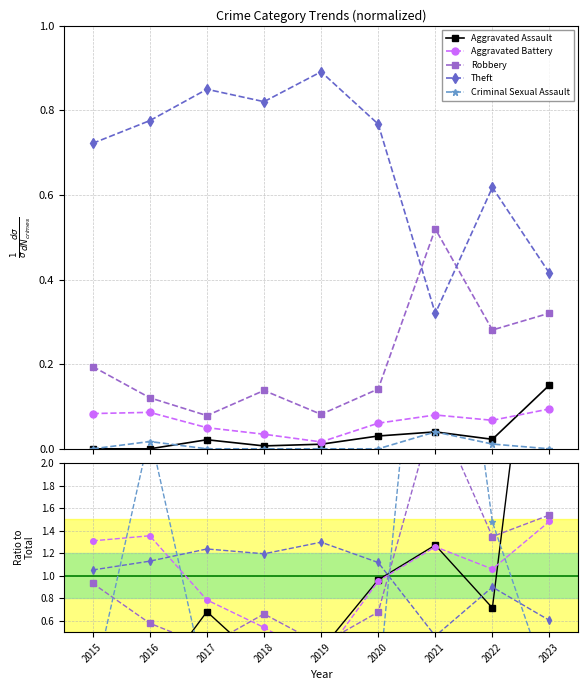

What is the sum of the Criminal Sexual Assault values at 2017 and 2016?

2.3